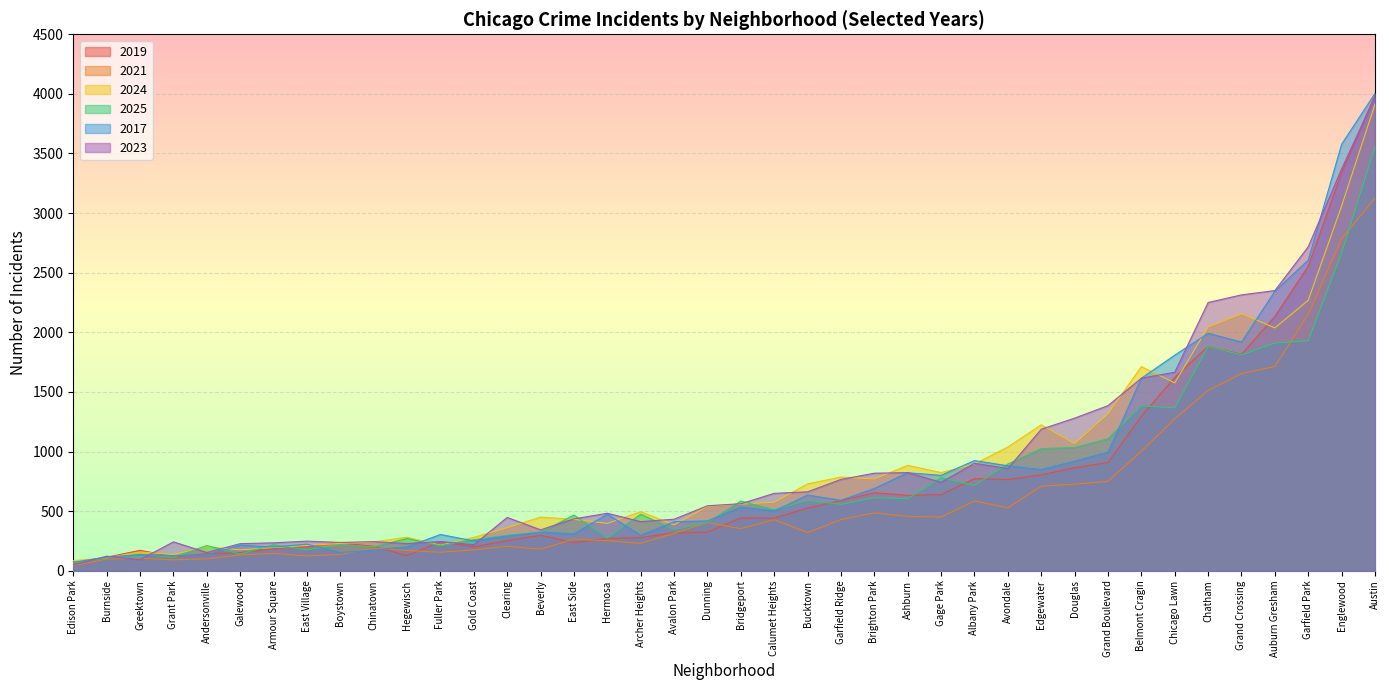

The value of 2017 at Auburn Gresham is 2345. True or false?

True